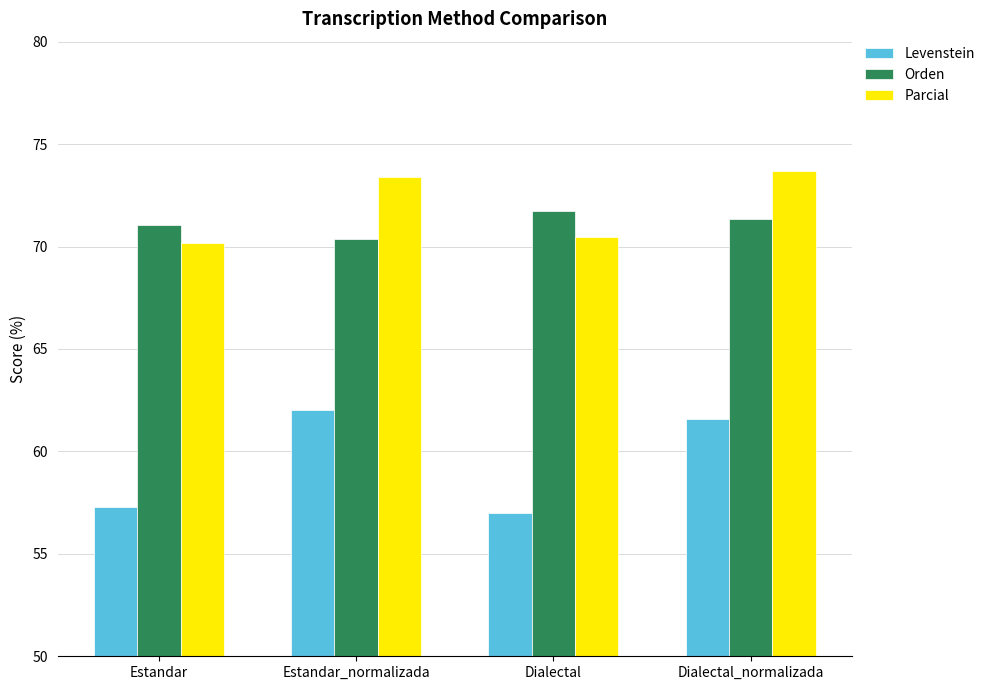

How many data points does each series have?

4